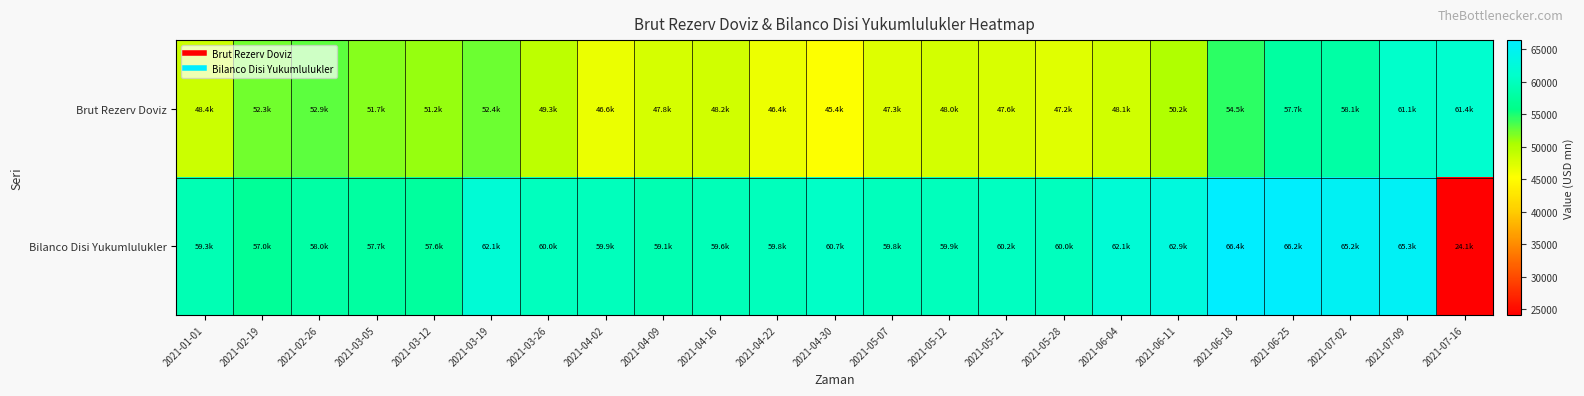

At how many categories does at least one series exceed 35717?

23